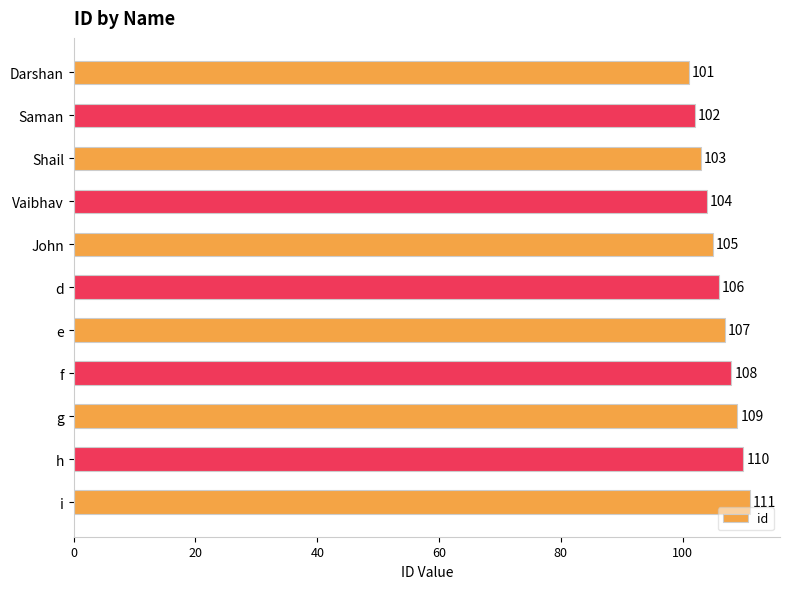

What position from the bottom is Saman?

10